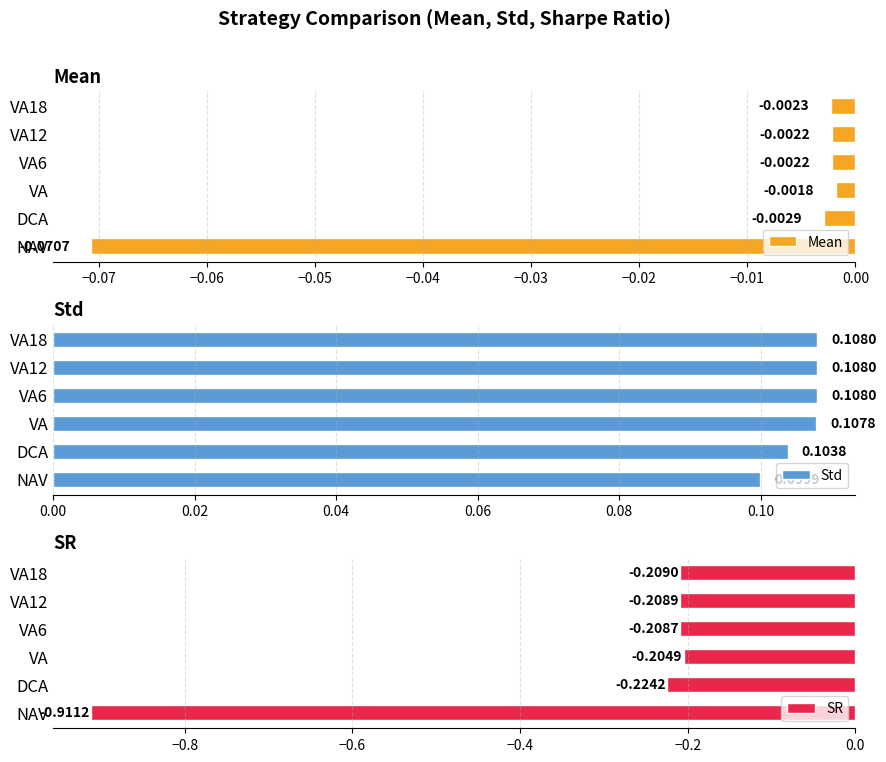

What is the difference between the maximum and minimum values in the SR series?

0.7